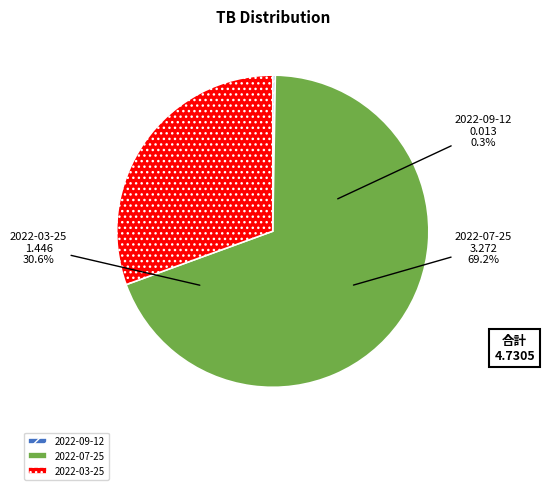

What is the total percentage of 2022-07-25 and 2022-09-12?

69.4%